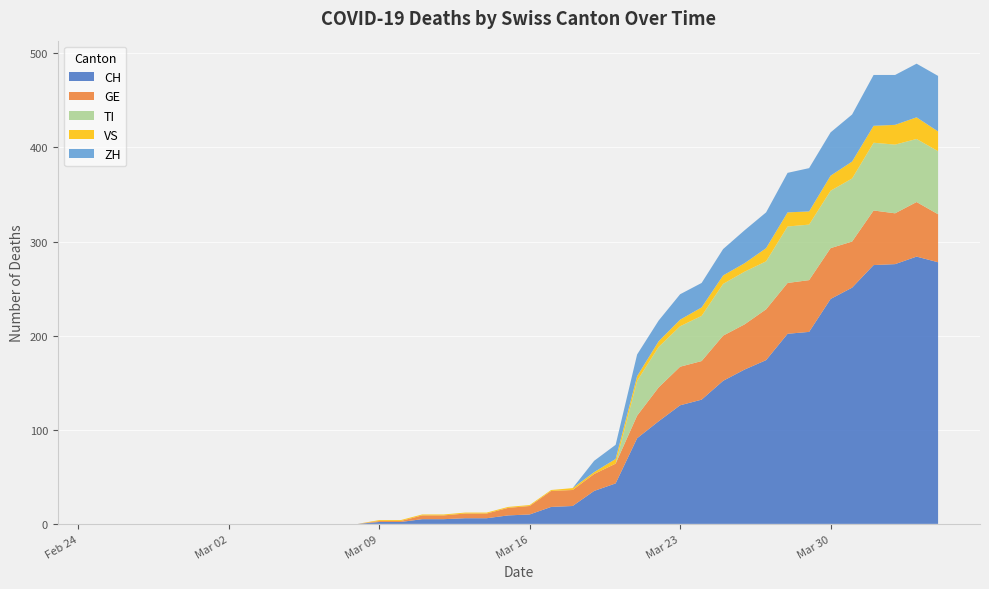

Reading left to right, extract all data points from this chart.

CH: 0	0	0	0	0	0	0	0	0	0	0	0	0	2	2	5	5	6	6	9	10	18	19	35	43	91	109	126	132	152	164	174	202	204	239	251	275	276	284	278
GE: 0	0	0	0	0	0	0	0	0	0	0	0	0	1	1	4	4	5	5	8	9	17	17	18	21	24	36	41	41	48	48	54	54	55	54	49	58	54	58	51
TI: 0	0	0	0	0	0	0	0	0	0	0	0	0	0	0	0	0	0	0	0	0	0	0	0	0	37	43	43	48	55	56	51	60	59	61	67	72	73	67	67
VS: 0	0	0	0	0	0	0	0	0	0	0	0	0	1	1	1	1	1	1	1	1	1	2	2	5	5	6	7	9	9	9	14	15	14	16	18	18	21	23	21
ZH: 0	0	0	0	0	0	0	0	0	0	0	0	0	0	0	0	0	0	0	0	0	0	0	12	15	23	22	27	26	28	35	38	42	46	46	50	54	53	57	59